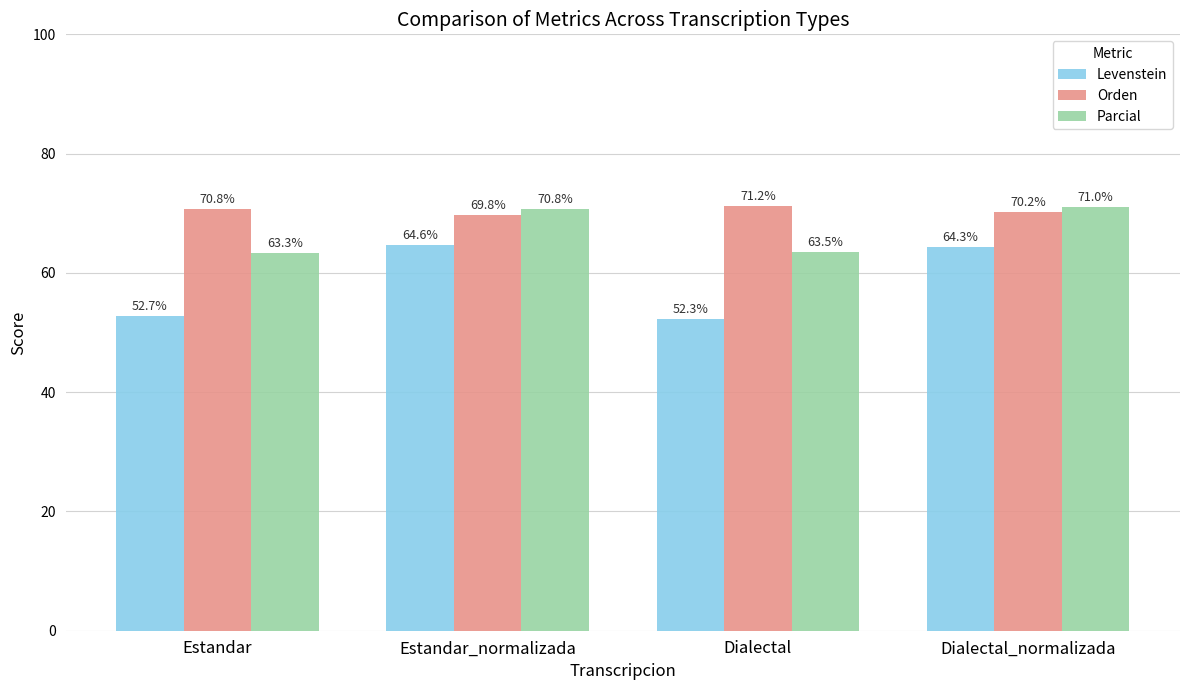

Rank the series by their maximum value, from highest to lowest.

Orden, Parcial, Levenstein